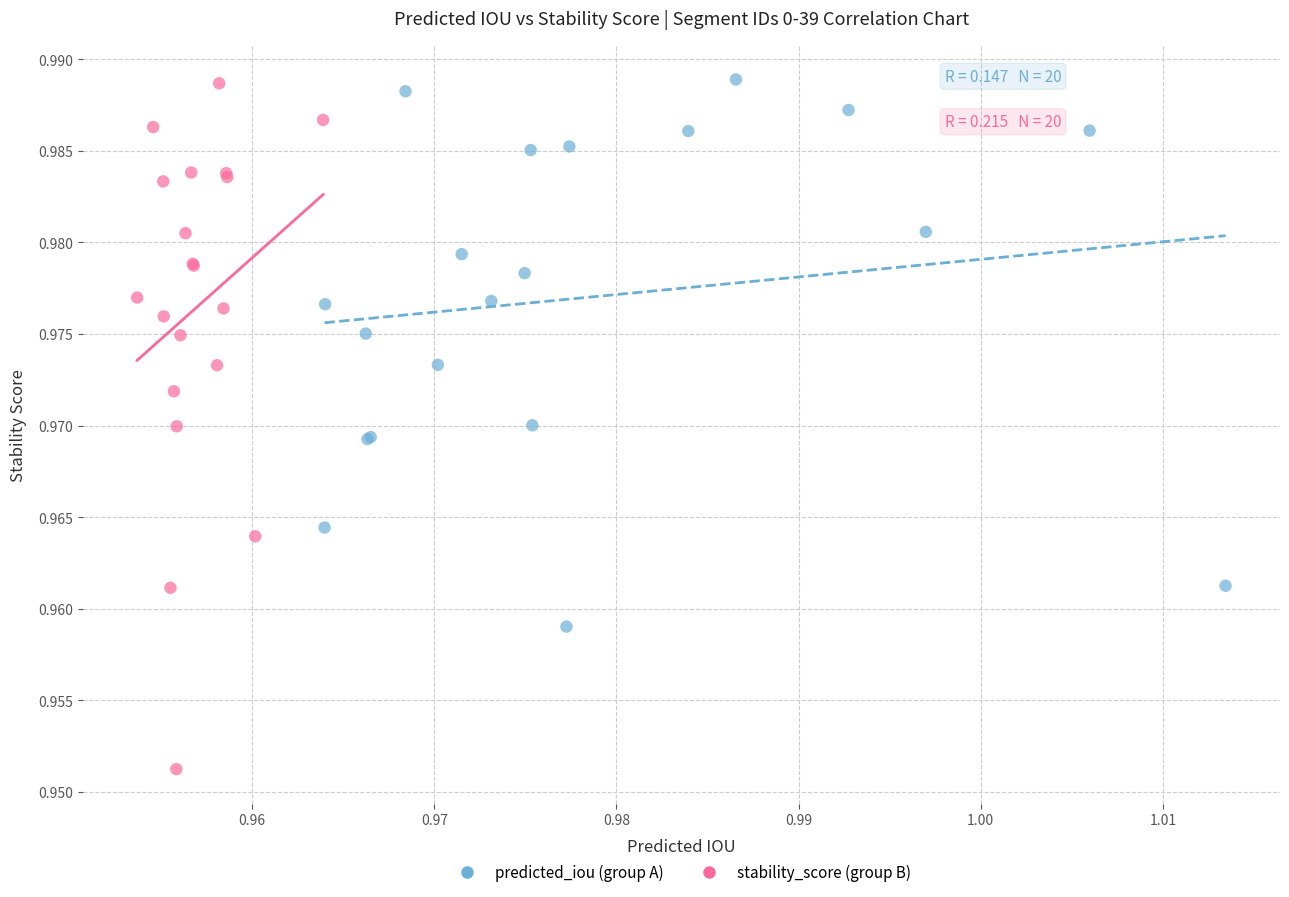

Which series contains the lowest Y value?

stability_score (group B)